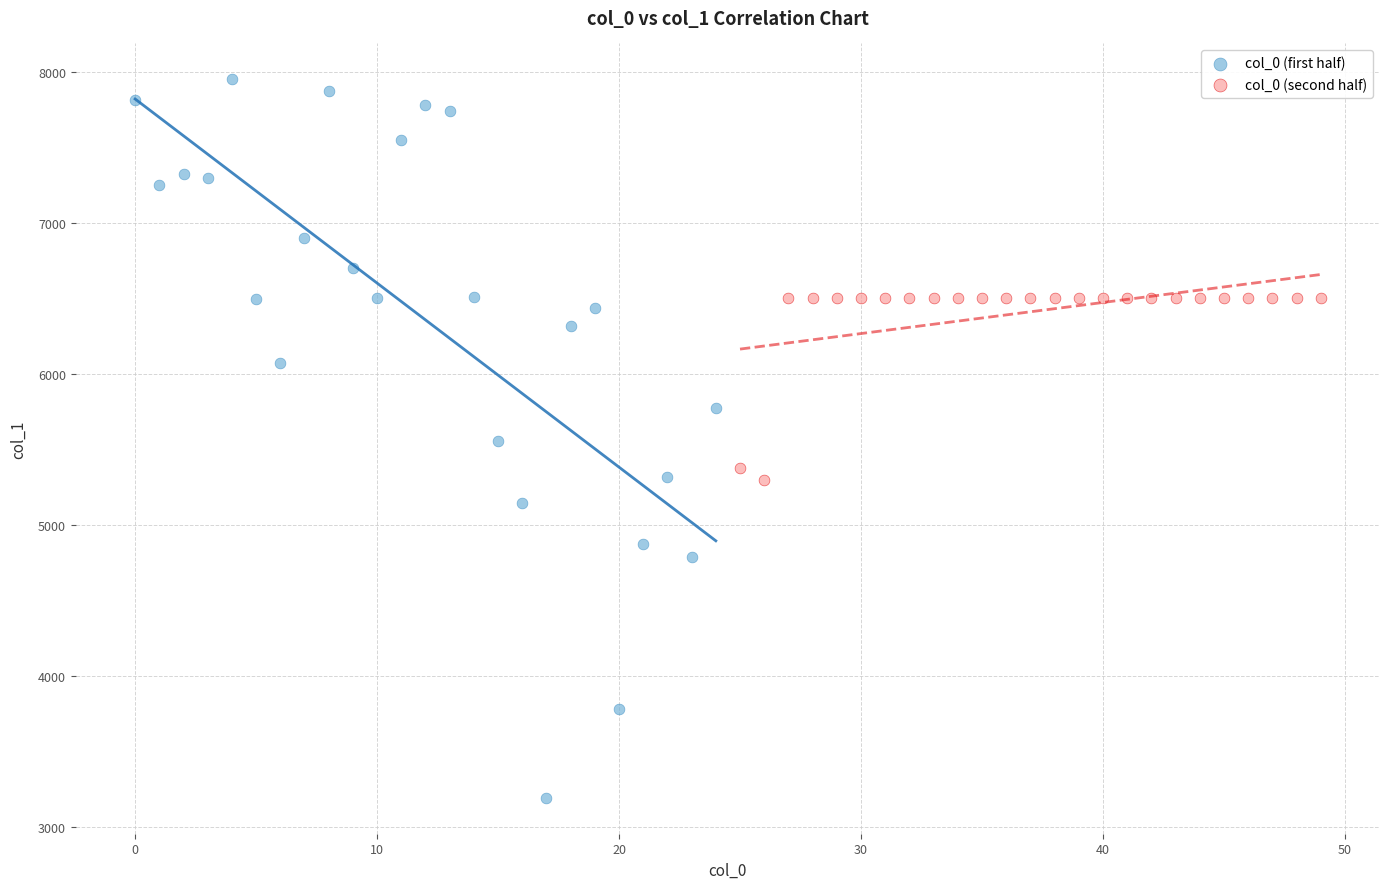

Which series reaches the maximum Y coordinate?

col_0 (first half)